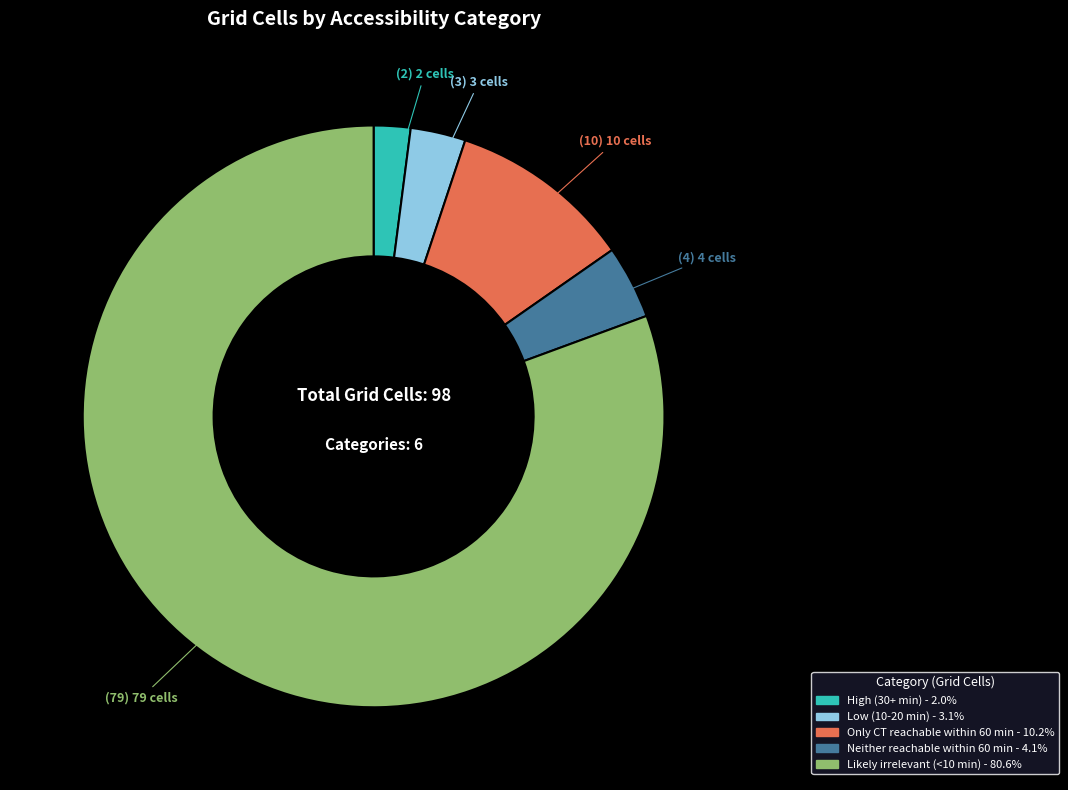

Does any single category account for the majority?

Yes